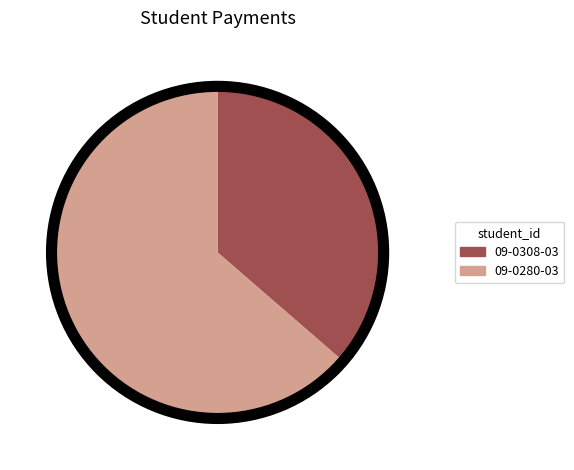

Which slice is the smallest?

09-0308-03